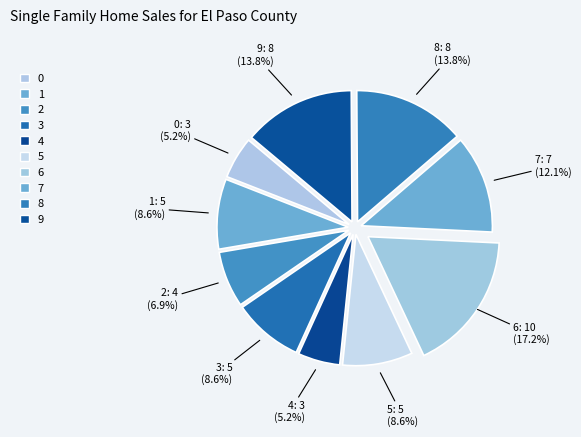

How many slices are in this pie chart?

10